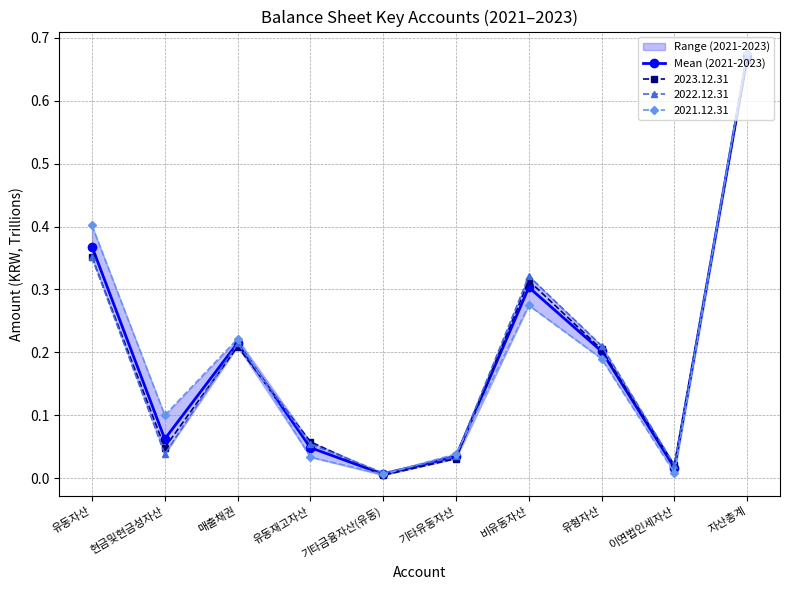

True or false: the data shows 0.0 at 기타유동자산.

True